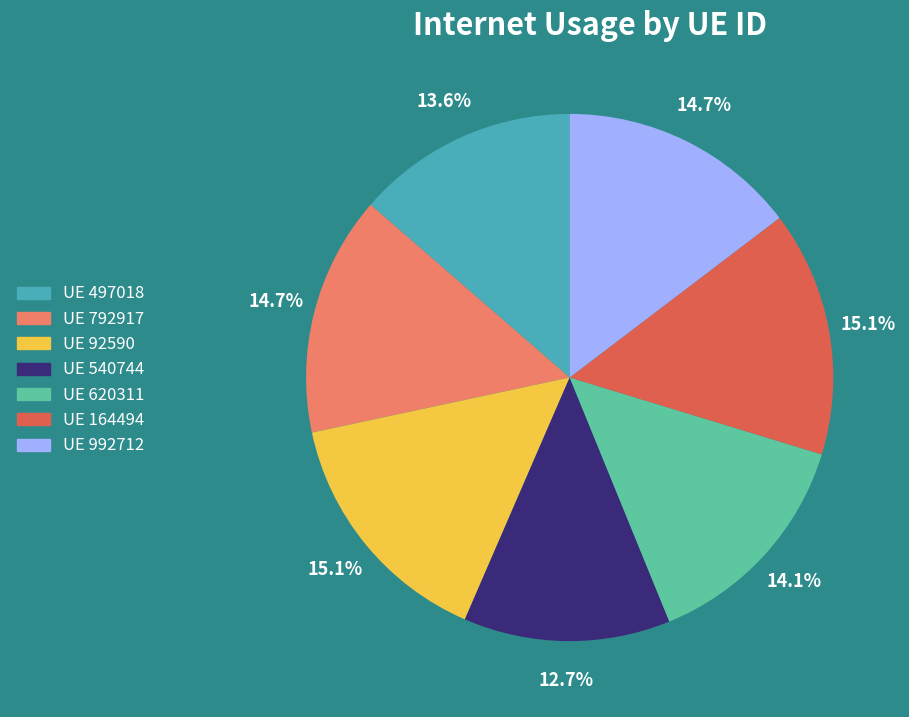

What portion of the pie excludes UE 497018?

86.4%